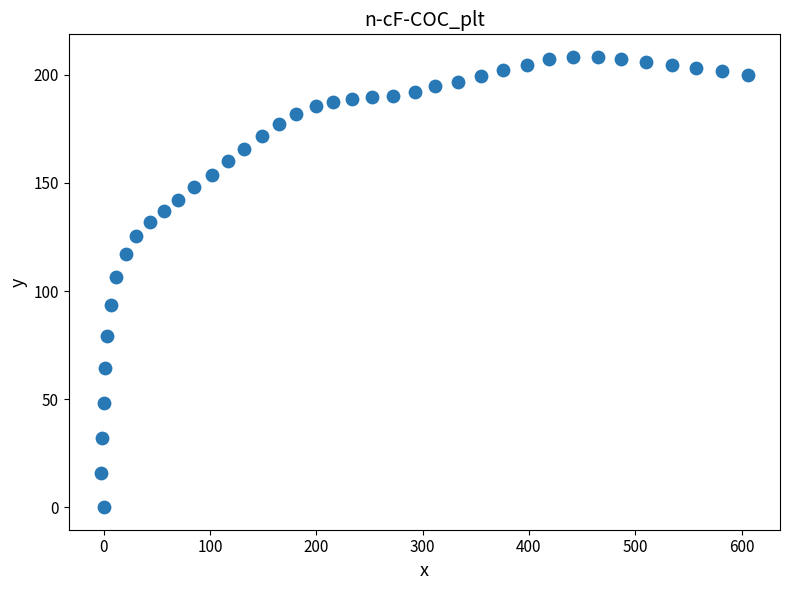

What is the range of Y values (max minus min)?

208.3